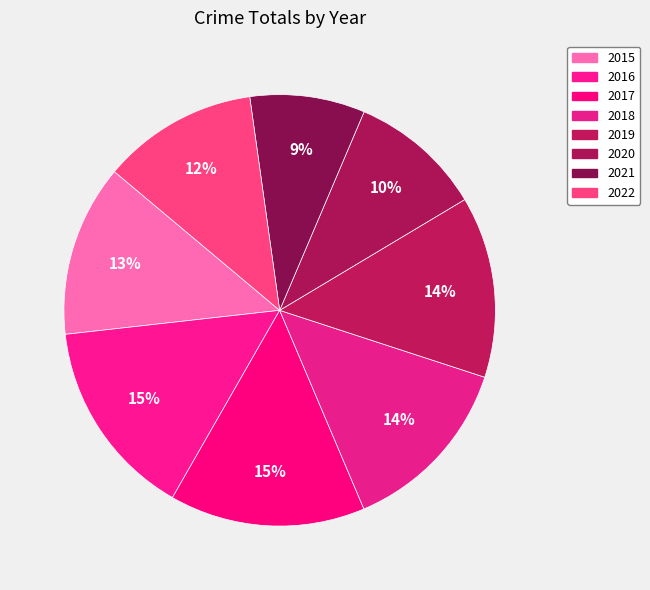

How many segments does this pie chart have?

8